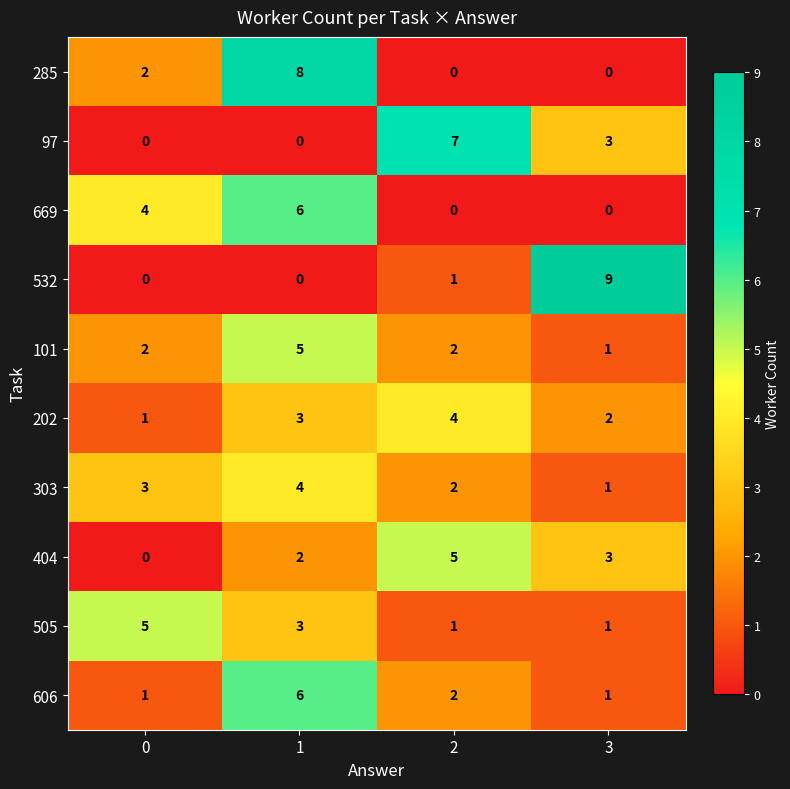

True or false: 202 has a value of 2 at 3.

True